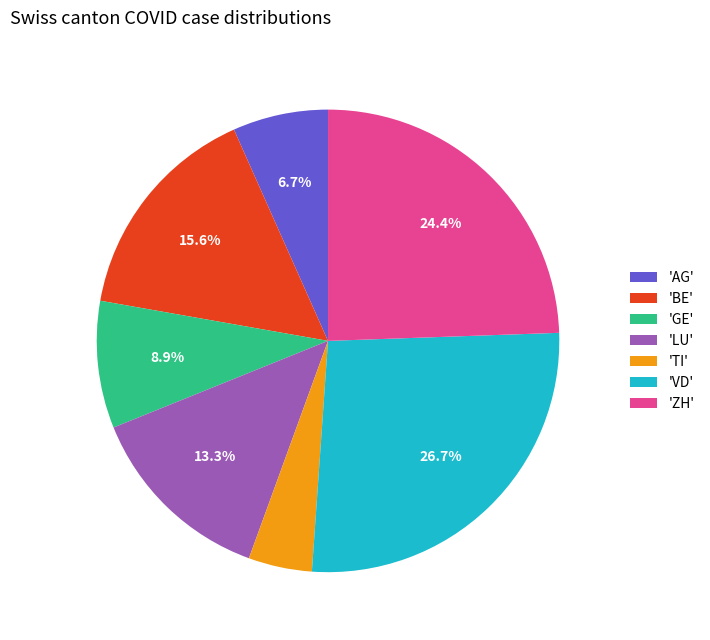

Which slice is the smallest?

'TI'